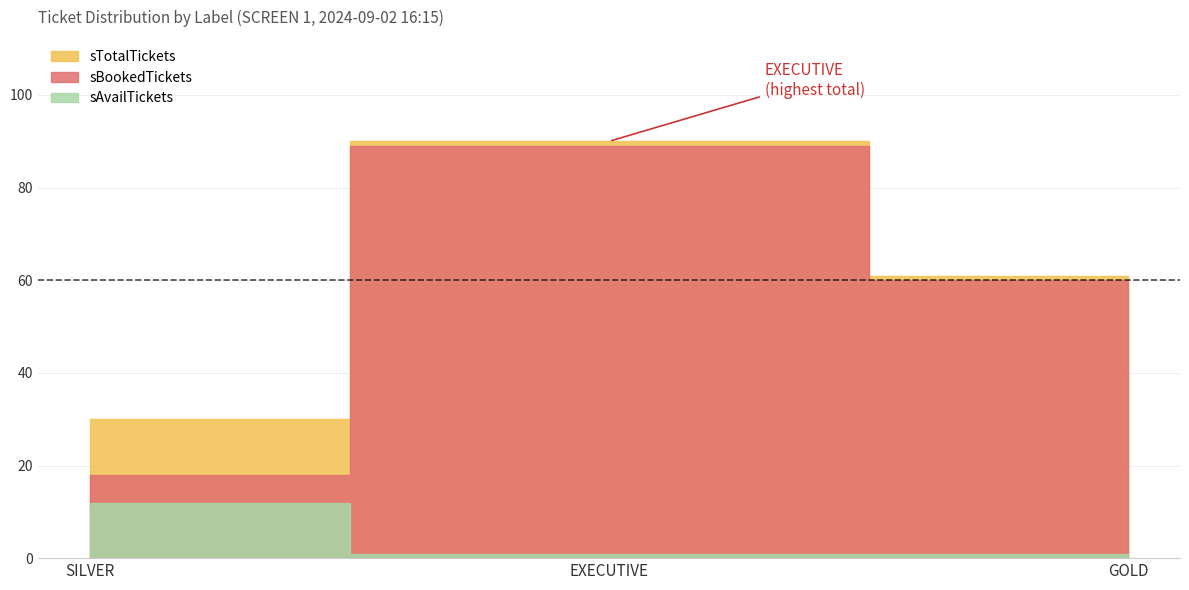

How many lines are shown in the chart?

3